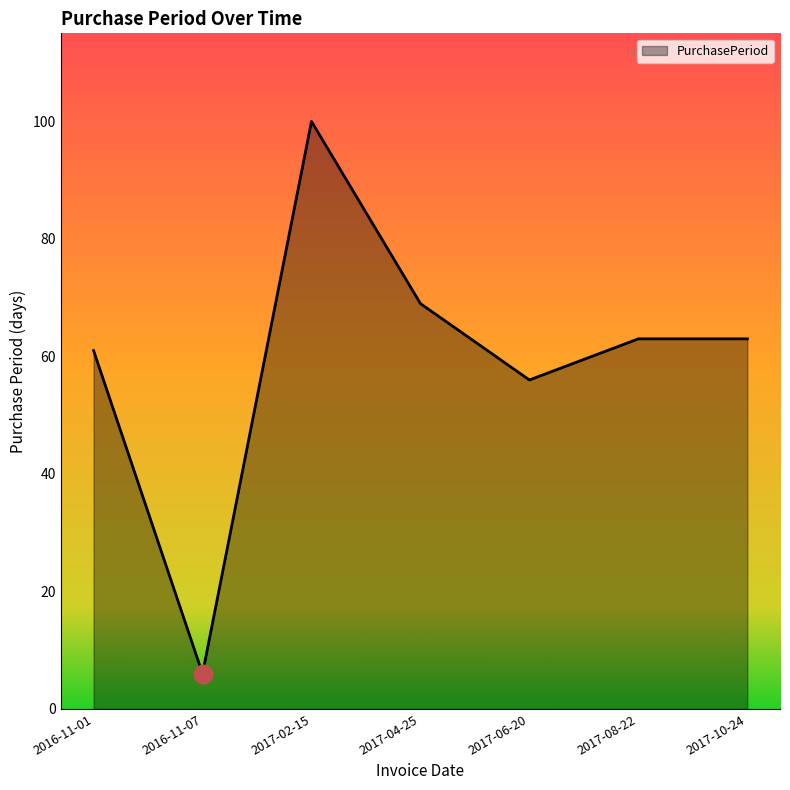

What is the change in value from 2016-11-01 to 2016-11-07?

-55